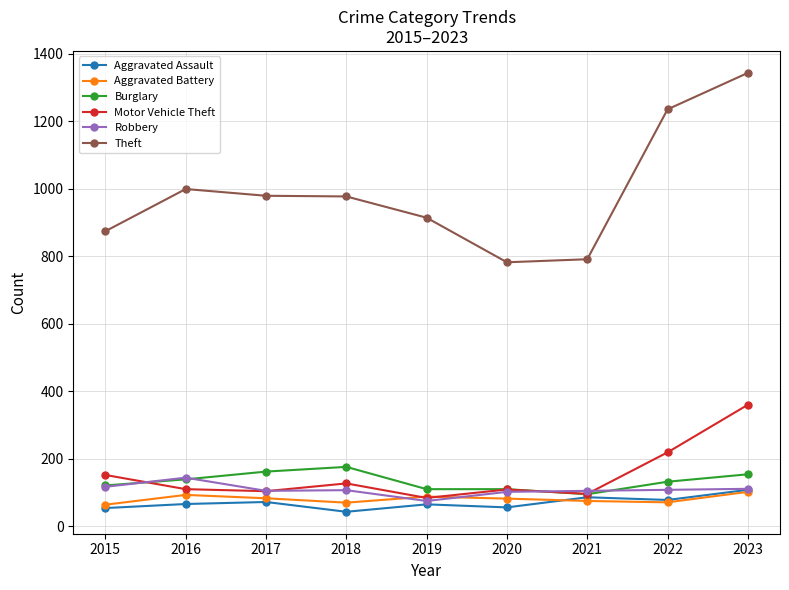

True or false: Motor Vehicle Theft has a value of 561 at 2023.

False